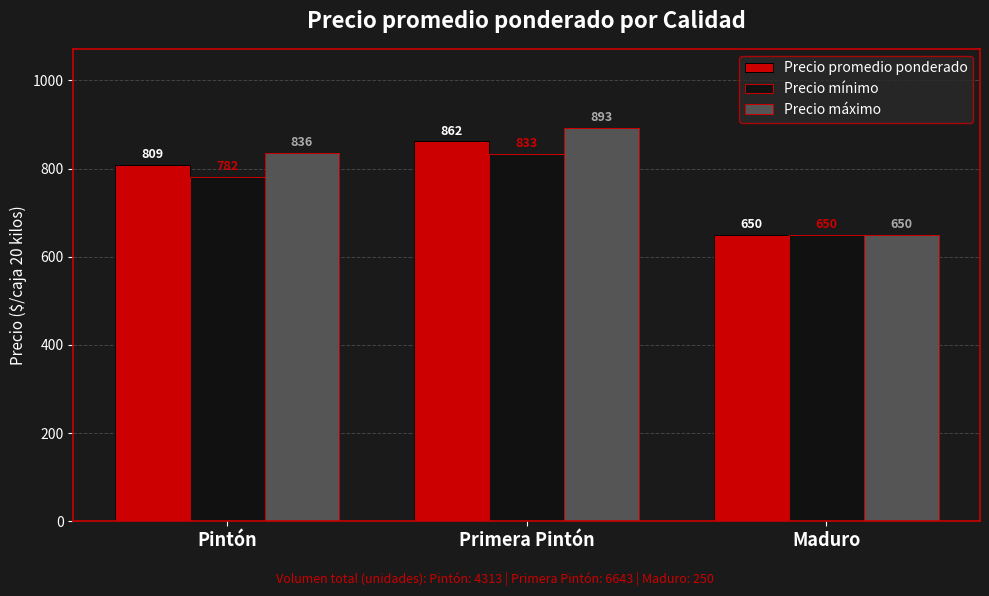

Which series changed the most between Primera Pintón and Maduro?

Precio máximo